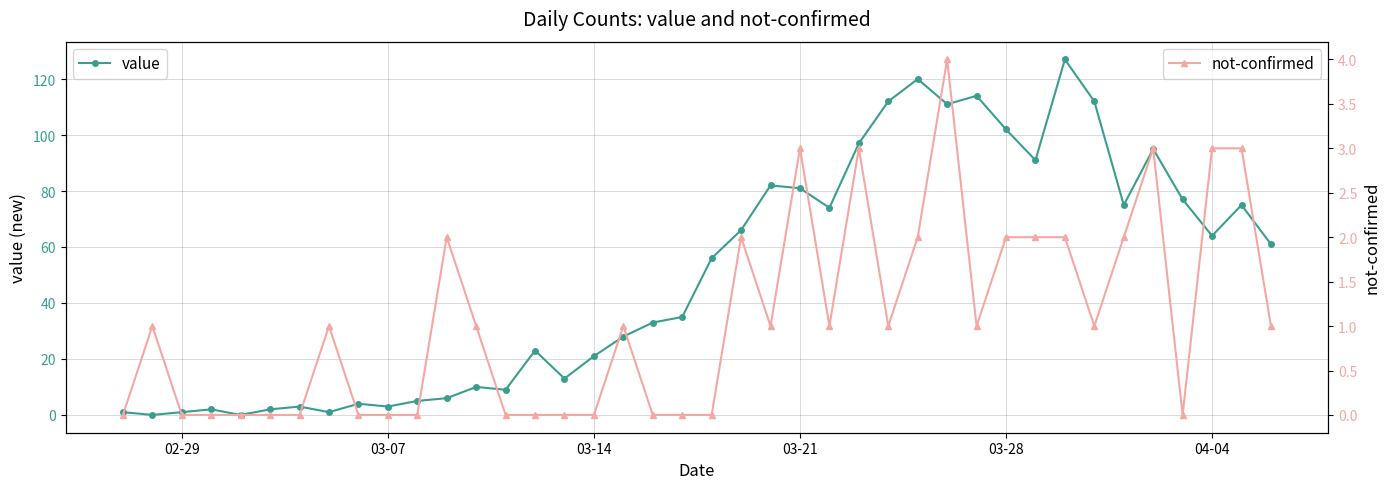

At how many categories does at least one series exceed 12?

26